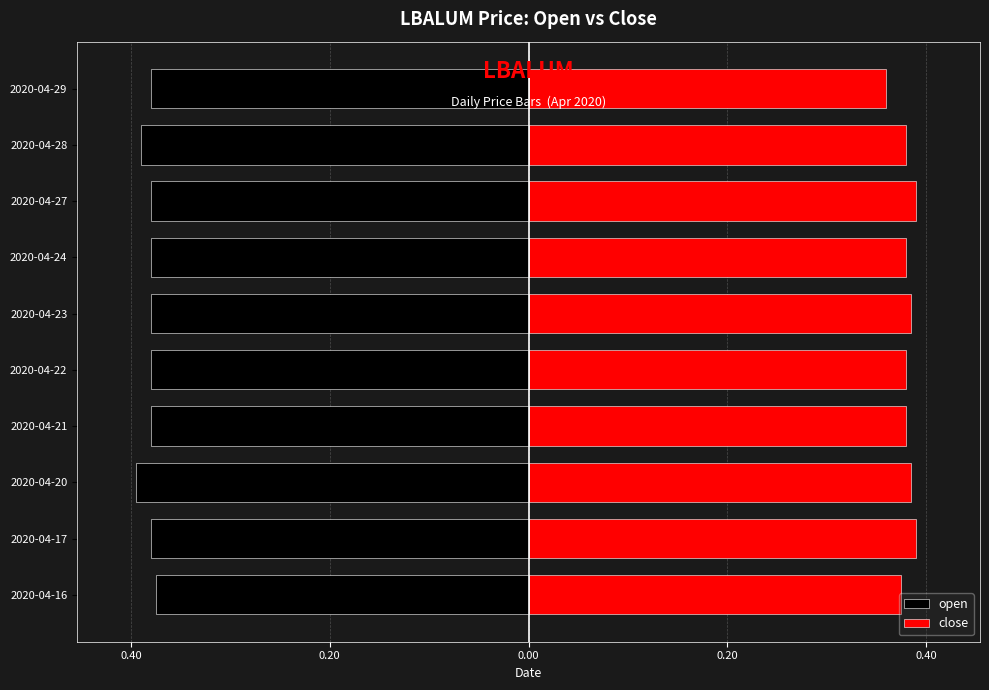

What is the average value of the close series?

0.4